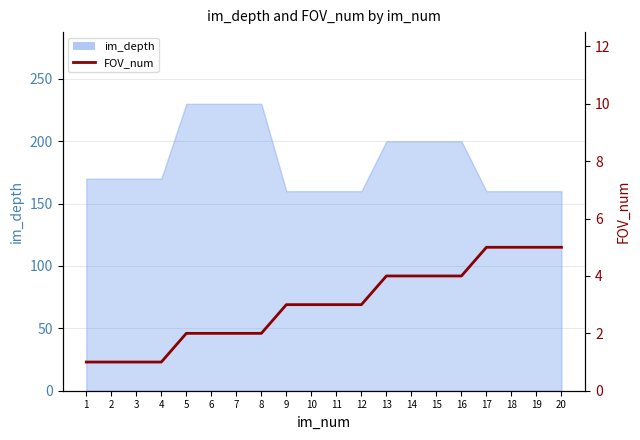

Reading left to right, transcribe all the data shown in this chart.

1=1	2=1	3=1	4=1	5=2	6=2	7=2	8=2	9=3	10=3	11=3	12=3	13=4	14=4	15=4	16=4	17=5	18=5	19=5	20=5